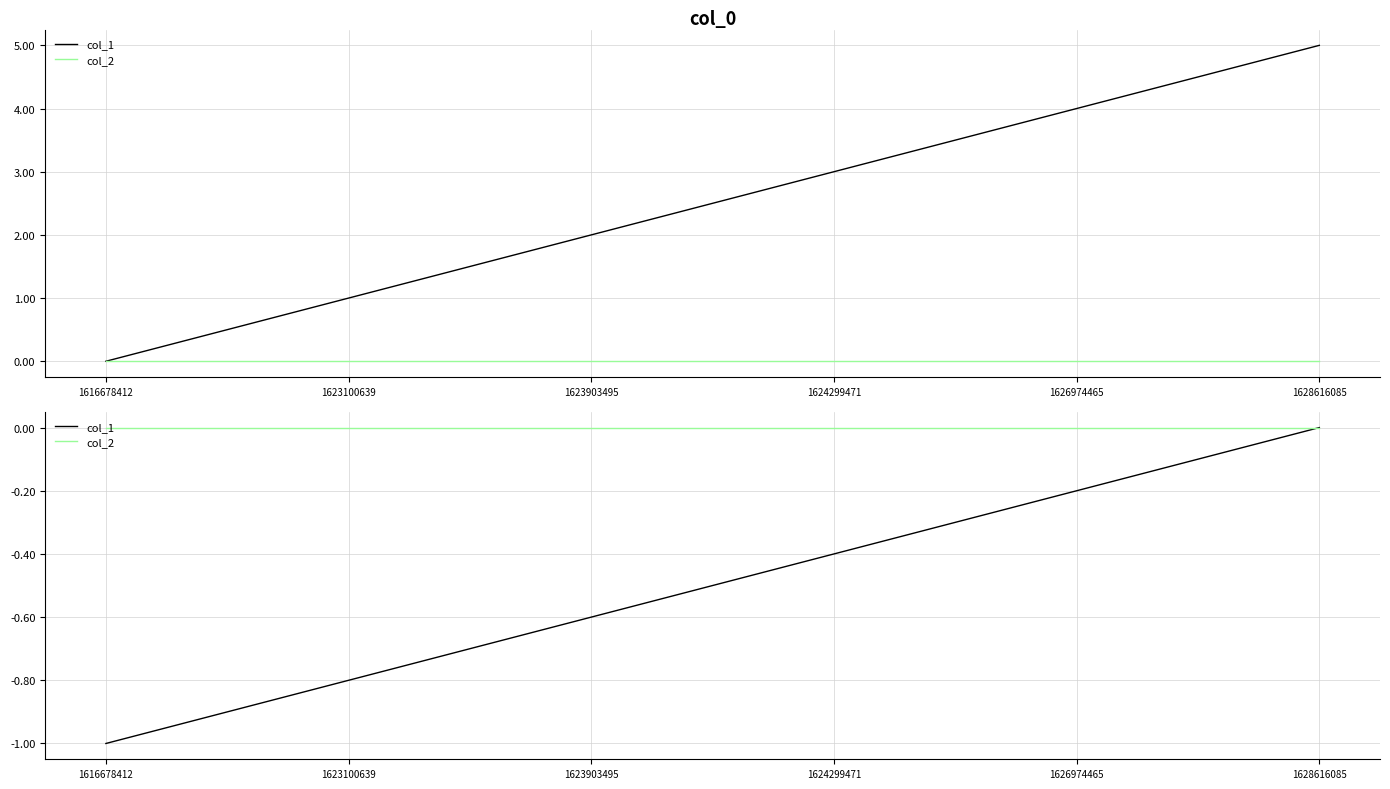

Rank the categories by col_2 value from highest to lowest.

1616678412, 1623100639, 1623903495, 1624299471, 1626974465, 1628616085